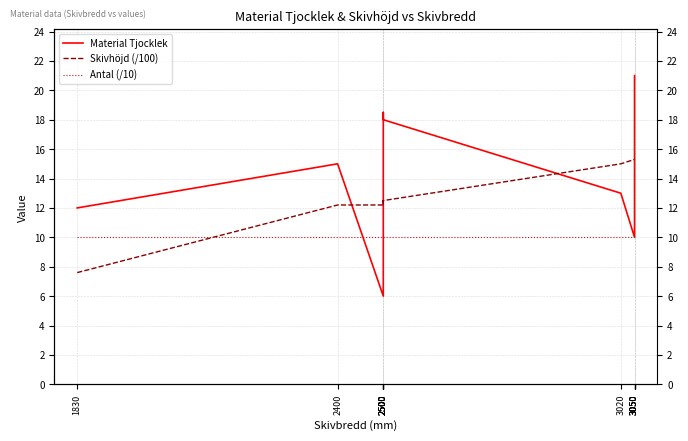

How many interior local peaks does the Material Tjocklek series have?

2